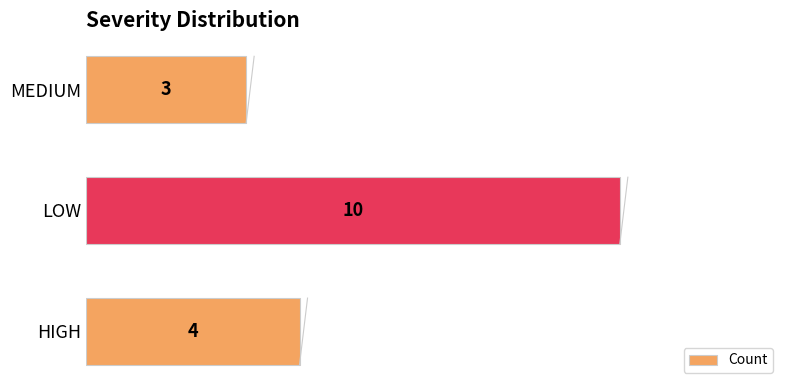

Between MEDIUM and LOW, which is larger?

LOW